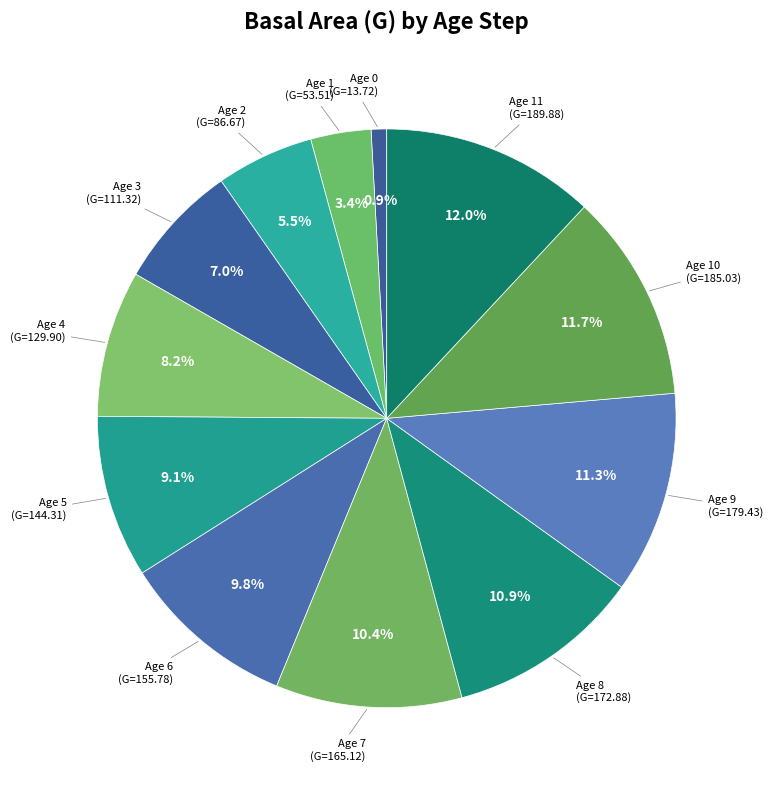

Count the number of slices in the pie.

12